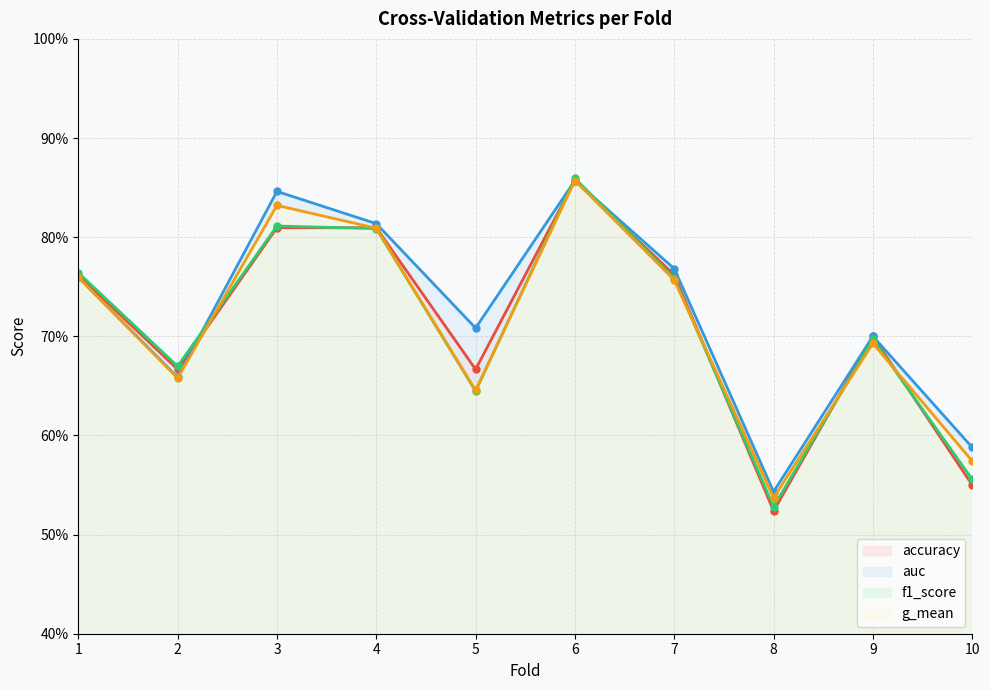

Is it true that auc equals 0.9 at 6?

True